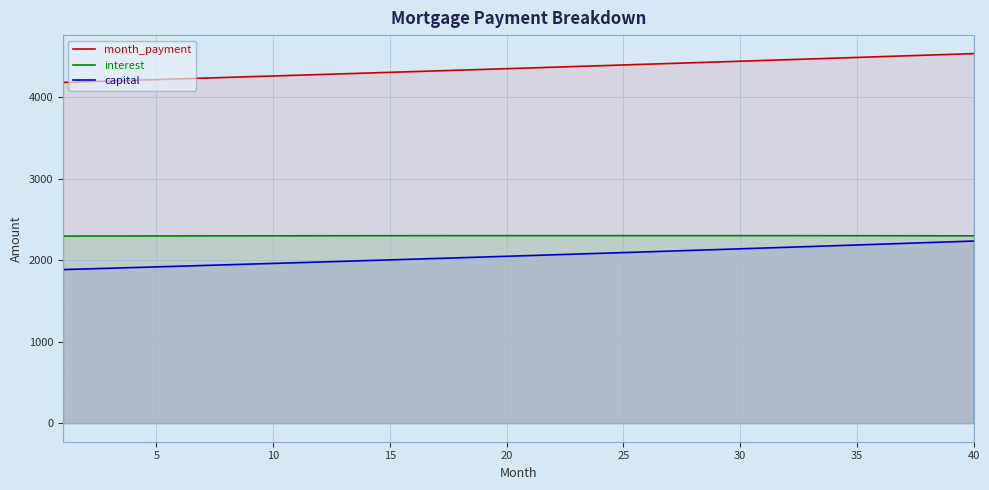

True or false: month_payment and capital intersect in this chart.

False